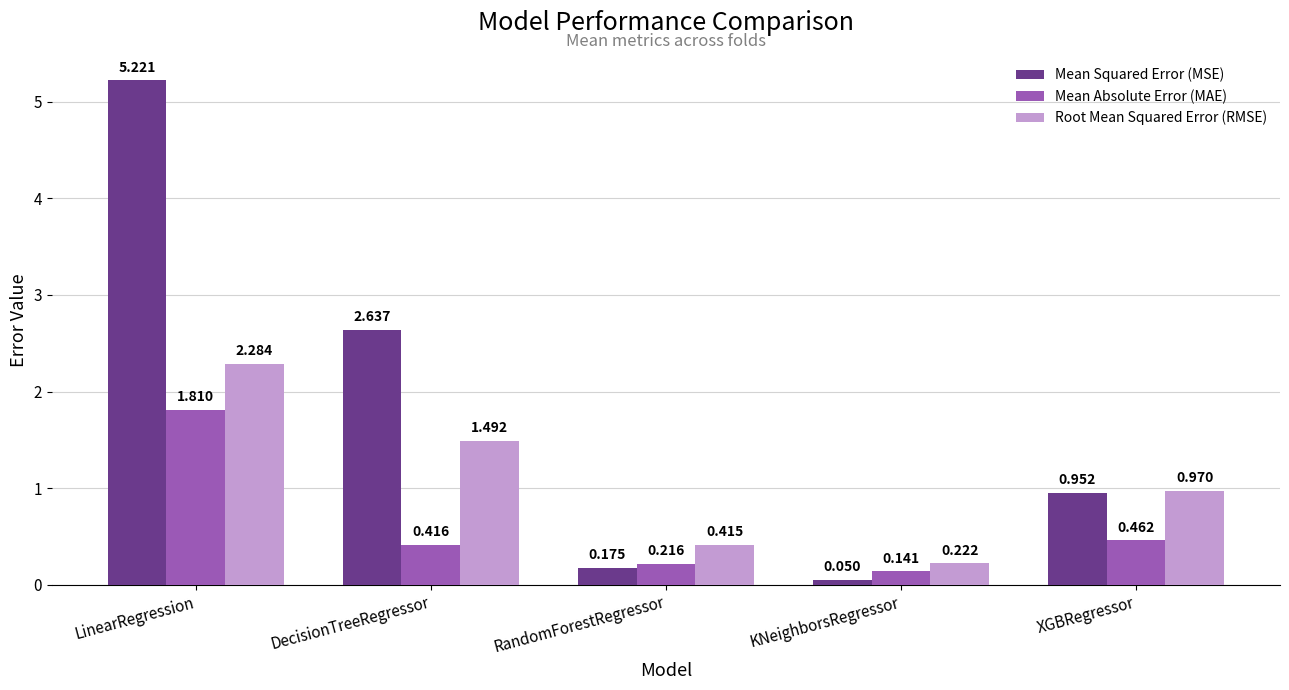

How many bars are there in each group?

3